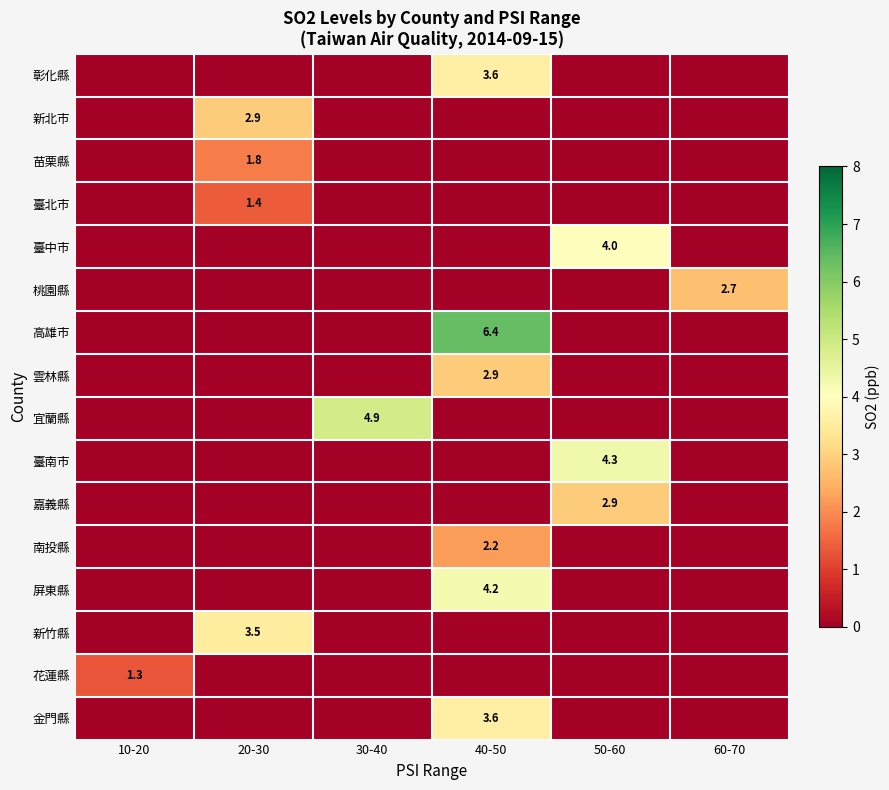

True or false: 南投縣 has a value of 2.2 at 40-50.

True